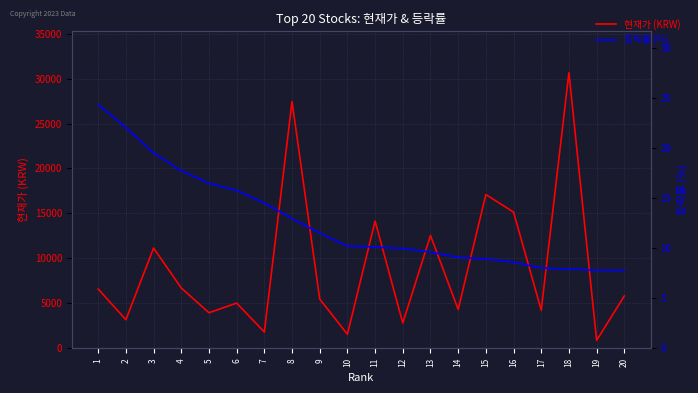

What is the difference between the 현재가 (KRW) values at 5 and 8?

23490.0